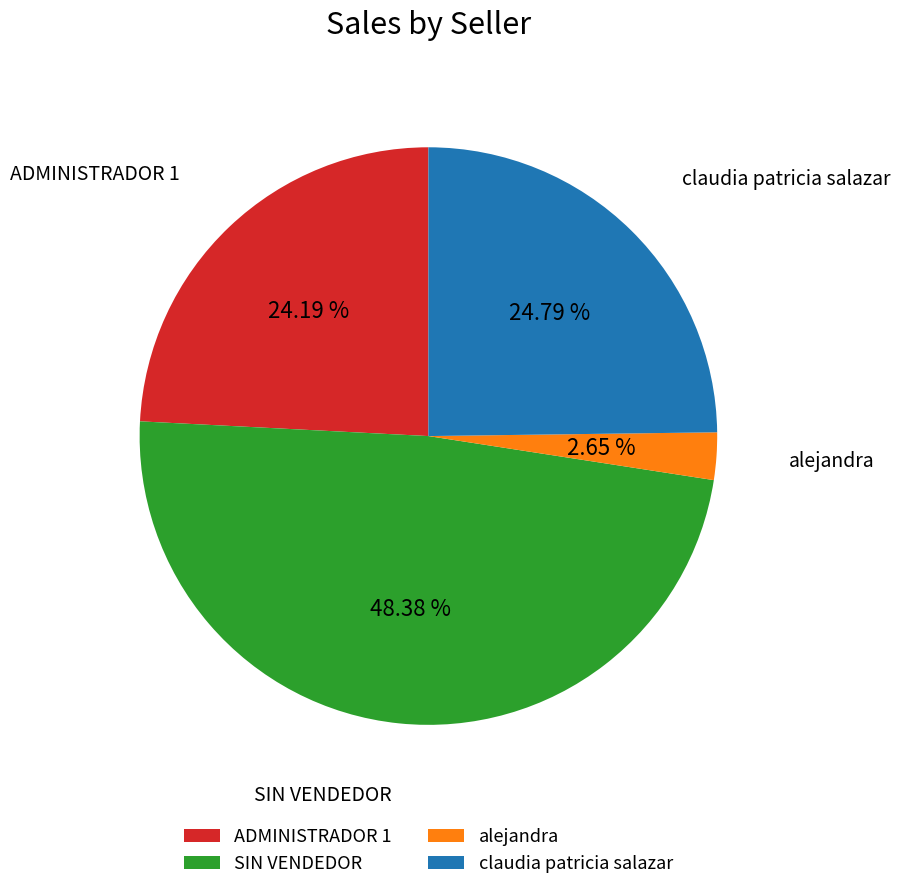

To the nearest percent, what is the average slice percentage?

25%